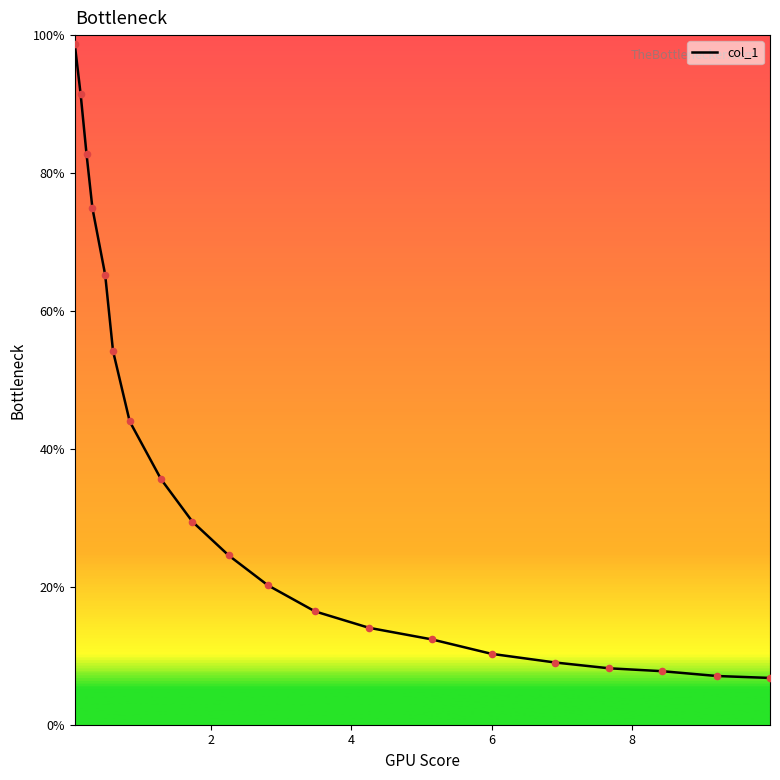

What is the maximum value shown in the chart?

98.7